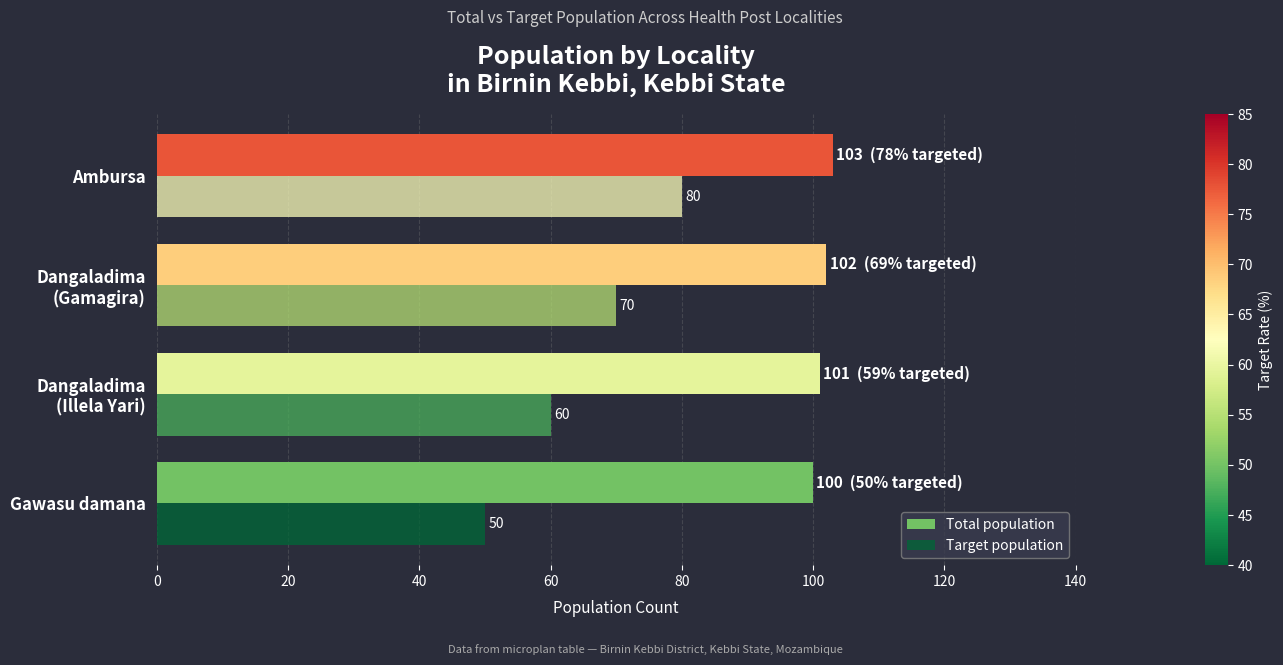

Is it true that Total population equals 100 at Gawasu damana?

True